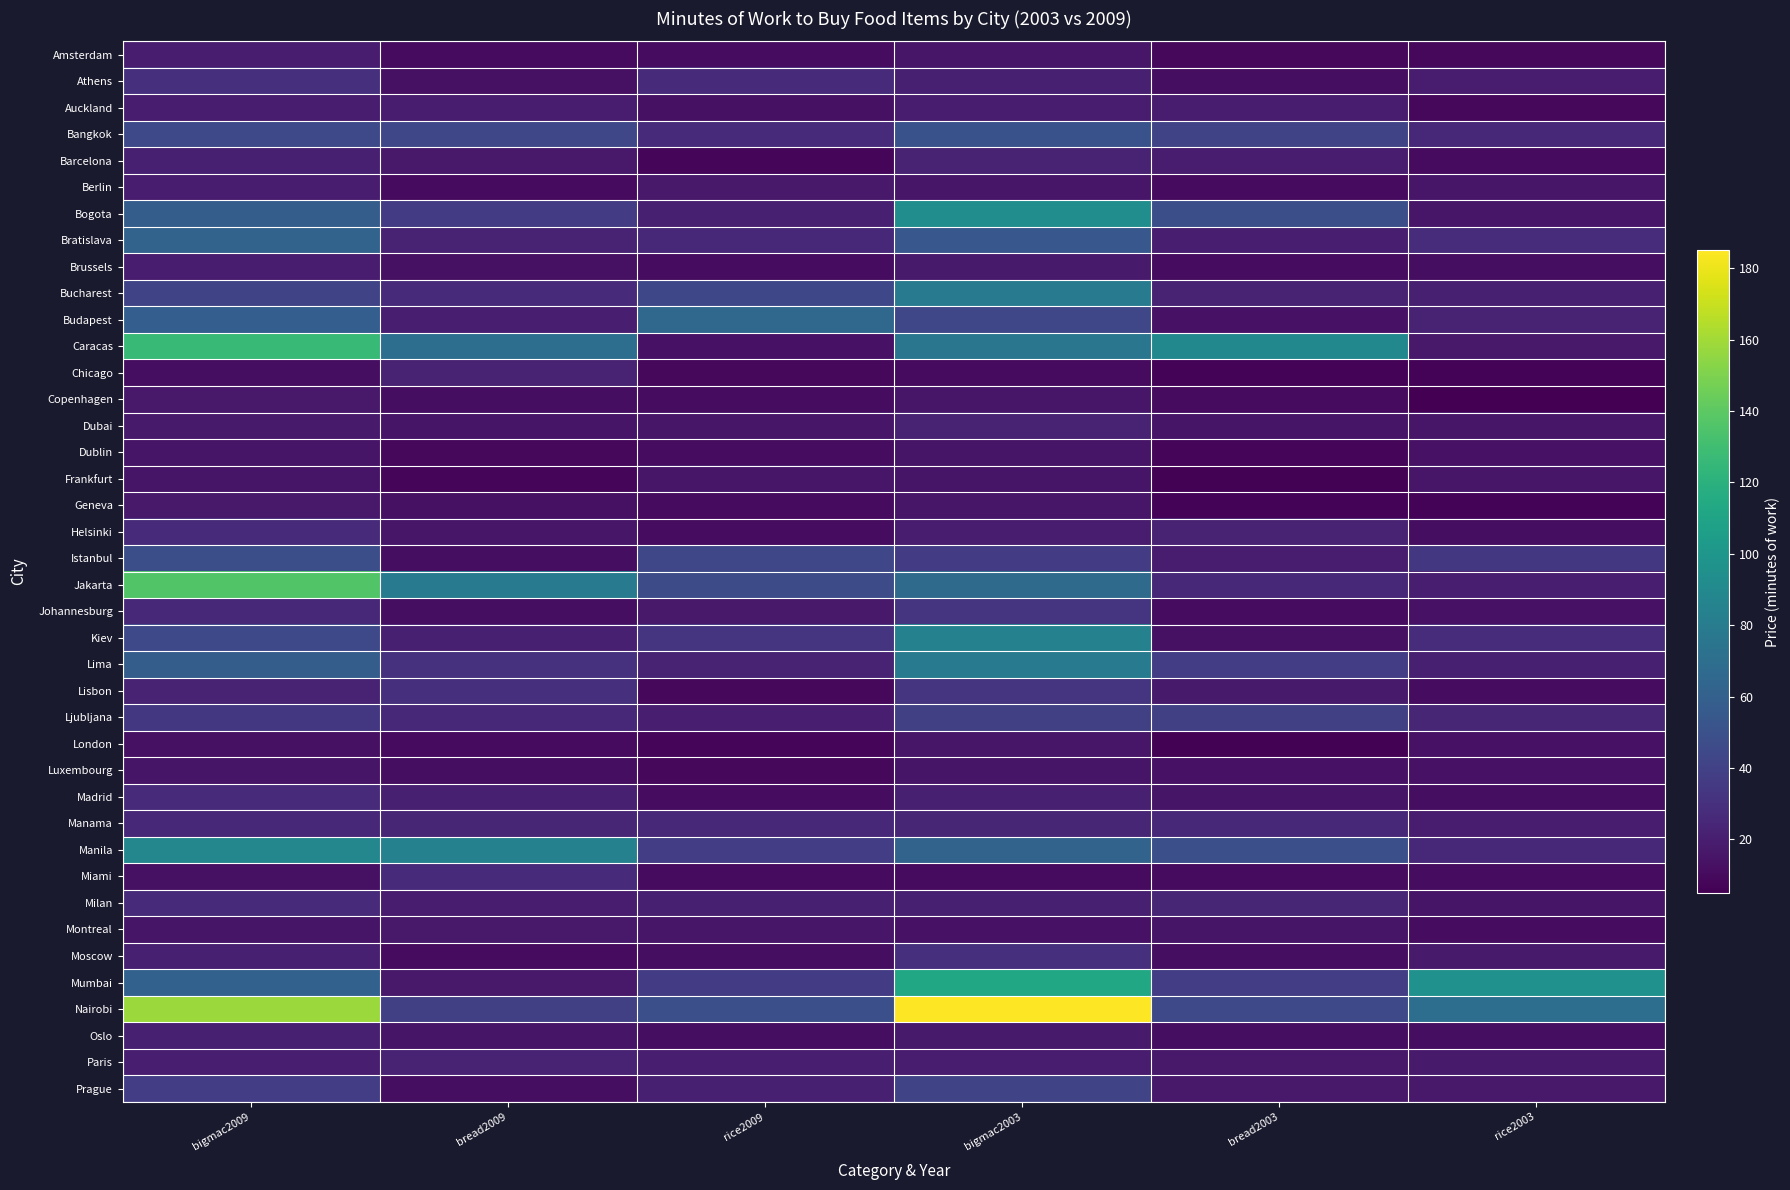

Reading left to right, what are all the values shown in this chart?

Amsterdam: bigmac2009=19	bread2009=10	rice2009=11	bigmac2003=16	bread2003=9	rice2003=9
Athens: bigmac2009=30	bread2009=13	rice2009=27	bigmac2003=21	bread2003=12	rice2003=19
Auckland: bigmac2009=19	bread2009=19	rice2009=13	bigmac2003=19	bread2003=19	rice2003=9
Bangkok: bigmac2009=45	bread2009=43	rice2009=27	bigmac2003=50	bread2003=42	rice2003=25
Barcelona: bigmac2009=21	bread2009=17	rice2009=8	bigmac2003=22	bread2003=19	rice2003=10
Berlin: bigmac2009=19	bread2009=10	rice2009=17	bigmac2003=16	bread2003=10	rice2003=16
Bogota: bigmac2009=58	bread2009=36	rice2009=21	bigmac2003=93	bread2003=48	rice2003=16
Bratislava: bigmac2009=62	bread2009=23	rice2009=25	bigmac2003=54	bread2003=20	rice2003=28
Brussels: bigmac2009=19	bread2009=13	rice2009=11	bigmac2003=18	bread2003=11	rice2003=12
Bucharest: bigmac2009=42	bread2009=27	rice2009=44	bigmac2003=79	bread2003=22	rice2003=21
Budapest: bigmac2009=59	bread2009=20	rice2009=65	bigmac2003=43	bread2003=14	rice2003=22
Caracas: bigmac2009=126	bread2009=70	rice2009=14	bigmac2003=76	bread2003=89	rice2003=17
Chicago: bigmac2009=12	bread2009=22	rice2009=9	bigmac2003=10	bread2003=7	rice2003=7
Copenhagen: bigmac2009=17	bread2009=12	rice2009=11	bigmac2003=16	bread2003=10	rice2003=5
Dubai: bigmac2009=18	bread2009=15	rice2009=16	bigmac2003=22	bread2003=15	rice2003=16
Dublin: bigmac2009=15	bread2009=9	rice2009=11	bigmac2003=15	bread2003=8	rice2003=14
Frankfurt: bigmac2009=15	bread2009=8	rice2009=16	bigmac2003=15	bread2003=6	rice2003=16
Geneva: bigmac2009=17	bread2009=13	rice2009=10	bigmac2003=16	bread2003=7	rice2003=7
Helsinki: bigmac2009=27	bread2009=16	rice2009=11	bigmac2003=19	bread2003=22	rice2003=12
Istanbul: bigmac2009=48	bread2009=12	rice2009=43	bigmac2003=36	bread2003=19	rice2003=34
Jakarta: bigmac2009=136	bread2009=80	rice2009=47	bigmac2003=67	bread2003=25	rice2003=20
Johannesburg: bigmac2009=26	bread2009=12	rice2009=17	bigmac2003=33	bread2003=11	rice2003=14
Kiev: bigmac2009=45	bread2009=21	rice2009=32	bigmac2003=84	bread2003=13	rice2003=28
Lima: bigmac2009=58	bread2009=31	rice2009=23	bigmac2003=79	bread2003=38	rice2003=21
Lisbon: bigmac2009=23	bread2009=30	rice2009=9	bigmac2003=33	bread2003=18	rice2003=11
Ljubljana: bigmac2009=34	bread2009=25	rice2009=20	bigmac2003=39	bread2003=39	rice2003=24
London: bigmac2009=13	bread2009=10	rice2009=8	bigmac2003=16	bread2003=6	rice2003=14
Luxembourg: bigmac2009=15	bread2009=12	rice2009=9	bigmac2003=15	bread2003=14	rice2003=14
Madrid: bigmac2009=27	bread2009=21	rice2009=11	bigmac2003=21	bread2003=15	rice2003=12
Manama: bigmac2009=25	bread2009=24	rice2009=25	bigmac2003=24	bread2003=26	rice2003=19
Manila: bigmac2009=88	bread2009=84	rice2009=38	bigmac2003=62	bread2003=49	rice2003=26
Miami: bigmac2009=13	bread2009=27	rice2009=10	bigmac2003=10	bread2003=10	rice2003=11
Milan: bigmac2009=27	bread2009=19	rice2009=21	bigmac2003=21	bread2003=24	rice2003=15
Montreal: bigmac2009=15	bread2009=17	rice2009=16	bigmac2003=14	bread2003=15	rice2003=11
Moscow: bigmac2009=21	bread2009=10	rice2009=12	bigmac2003=30	bread2003=12	rice2003=18
Mumbai: bigmac2009=61	bread2009=17	rice2009=37	bigmac2003=112	bread2003=38	rice2003=96
Nairobi: bigmac2009=158	bread2009=39	rice2009=49	bigmac2003=185	bread2003=45	rice2003=70
Oslo: bigmac2009=21	bread2009=15	rice2009=12	bigmac2003=18	bread2003=12	rice2003=12
Paris: bigmac2009=20	bread2009=22	rice2009=20	bigmac2003=19	bread2003=17	rice2003=18
Prague: bigmac2009=38	bread2009=12	rice2009=21	bigmac2003=42	bread2003=17	rice2003=17